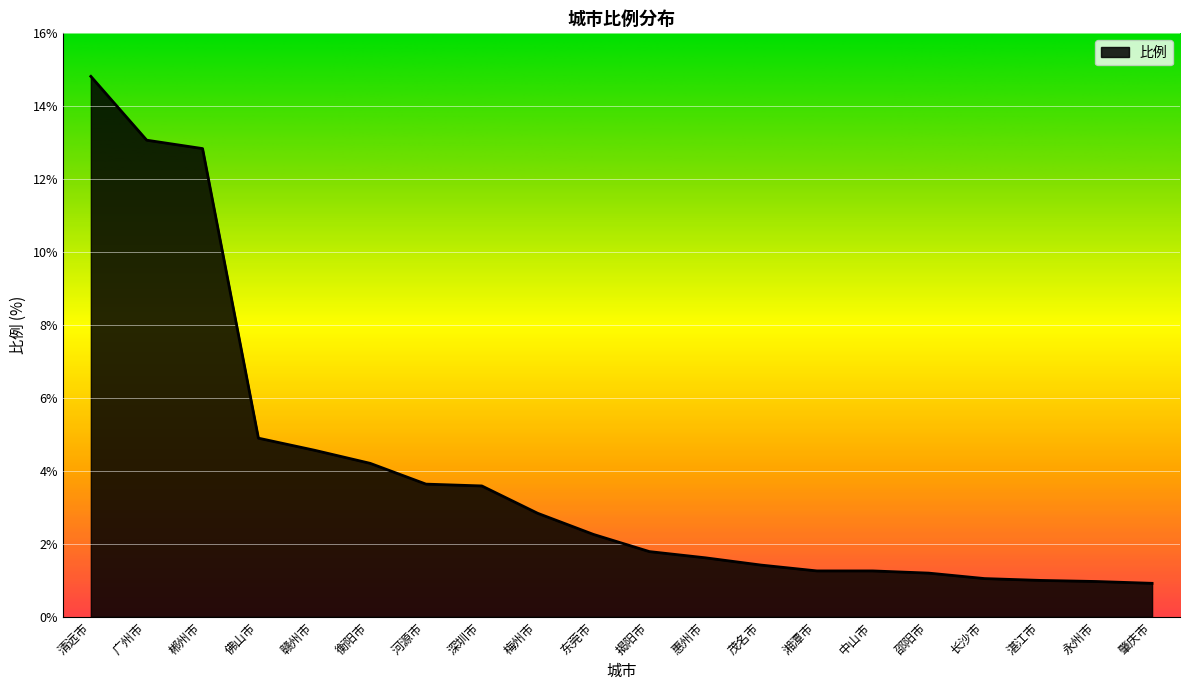

What is the smallest value displayed?

0.9